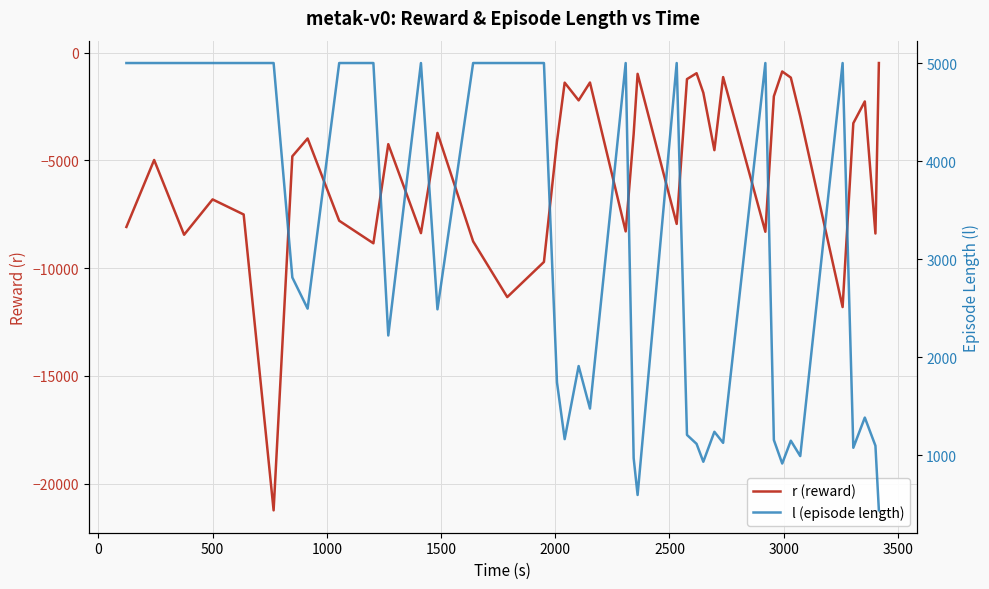

Reading left to right, transcribe all the data shown in this chart.

r (reward): -8092.6	-4985.3	-8453.4	-6814.2	-7514.2	-21240.1	-4813.7	-3987.2	-7803.8	-8850.6	-4251.3	-8378.6	-3730.0	-8761.1	-11345.6	-9715.9	-4122.9	-1397.6	-2220.0	-1391.1	-8298.3	-3776.3	-988.8	-7950.8	-1233.2	-959.9	-1866.1	-4530.0	-1139.8	-8315.0	-2029.5	-879.3	-1163.4	-2961.5	-11808.7	-3279.5	-2268.6	-8396.4	-487.5
l (episode length): 5001.0	5001.0	5001.0	5001.0	5001.0	5001.0	2812.0	2494.0	5001.0	5001.0	2220.0	5001.0	2487.0	5001.0	5001.0	5001.0	1741.0	1162.0	1908.0	1474.0	5001.0	968.0	592.0	5001.0	1205.0	1114.0	931.0	1237.0	1124.0	5001.0	1153.0	913.0	1146.0	989.0	5001.0	1074.0	1382.0	1095.0	435.0